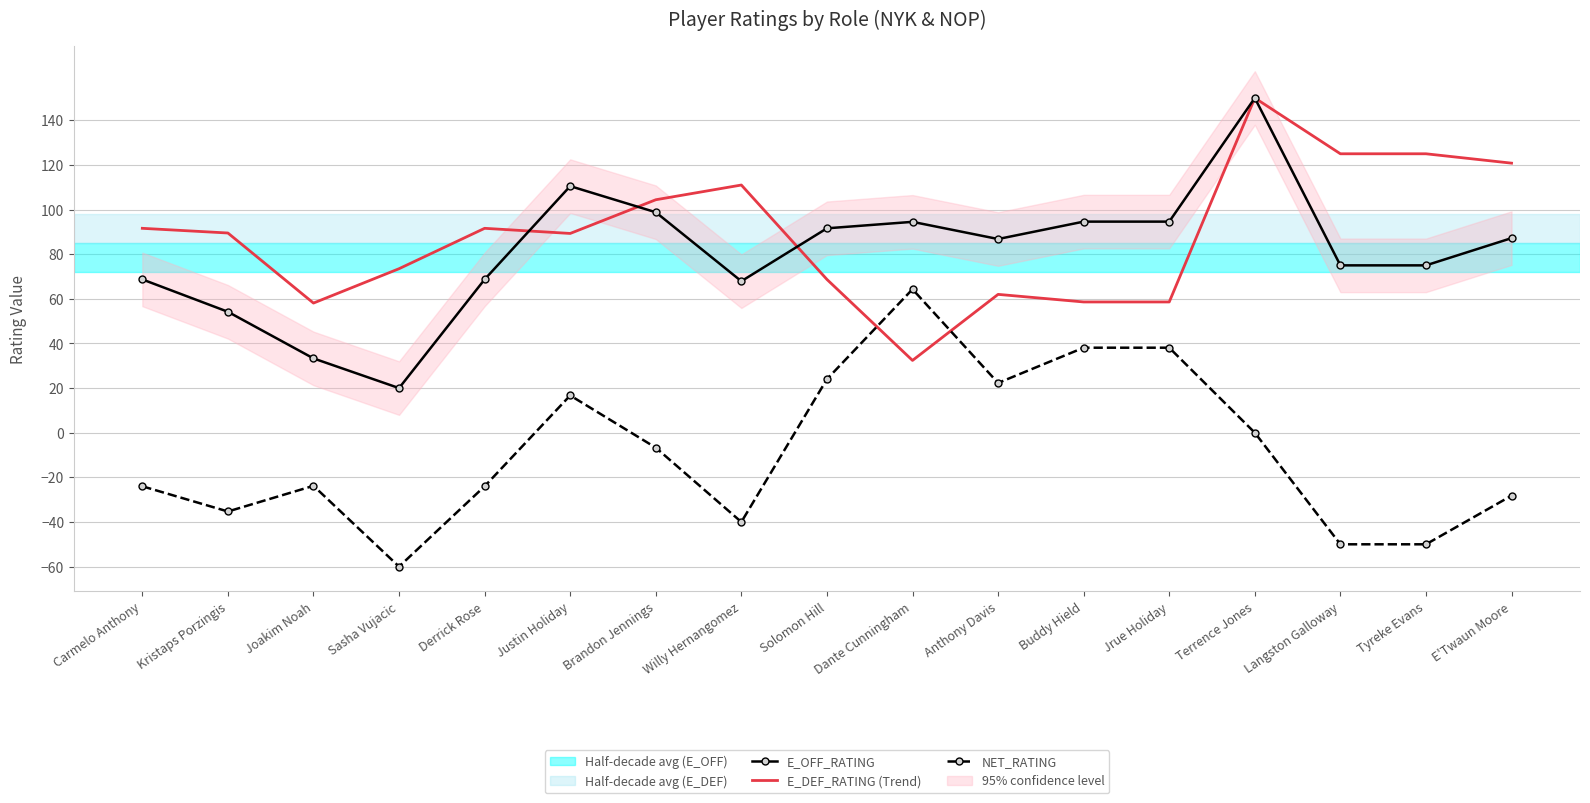

What is the difference between the E_OFF_RATING values at Derrick Rose and Justin Holiday?

41.8